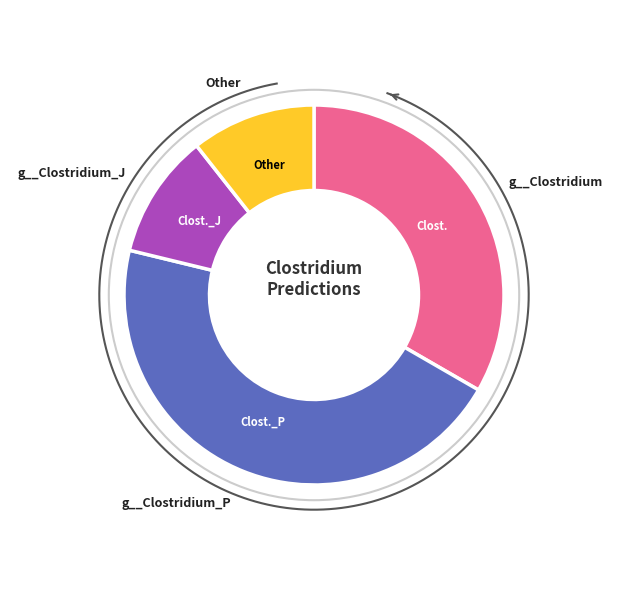

Which category accounts for the majority?

g__Clostridium_P